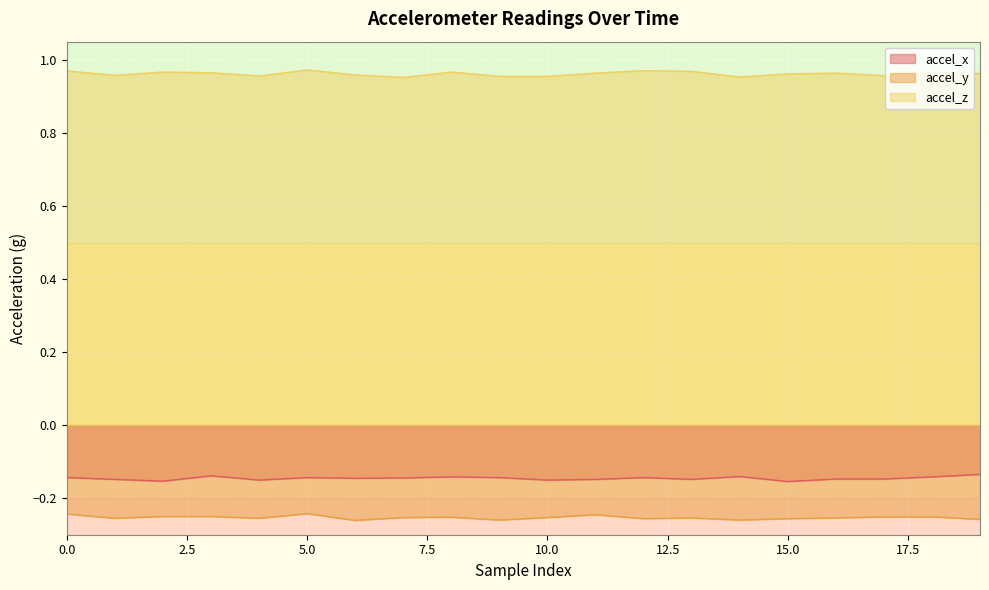

Count the number of categories in the chart.

20